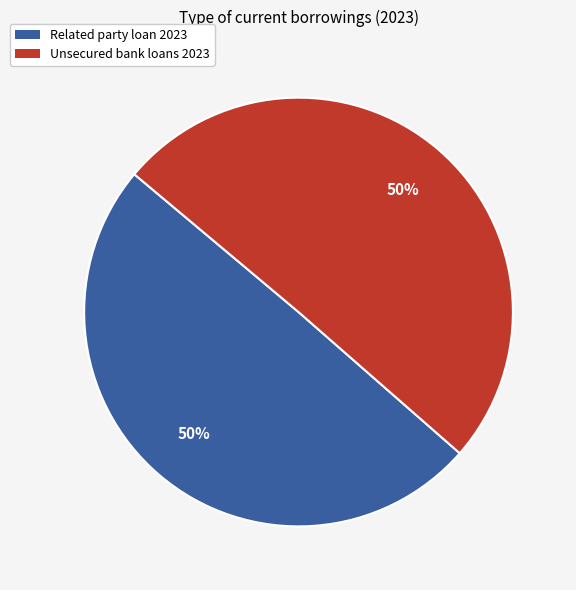

To the nearest percent, what is the average slice percentage?

50%